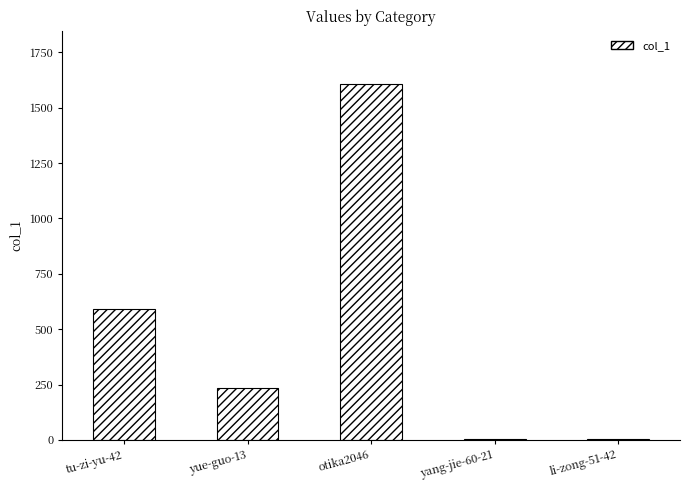

The value at yue-guo-13 is 235. True or false?

True